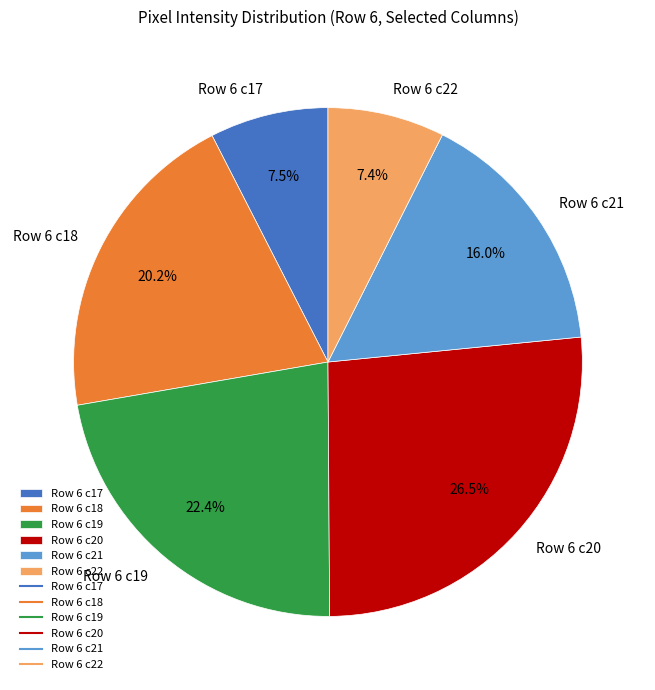

Count the number of slices in the pie.

6